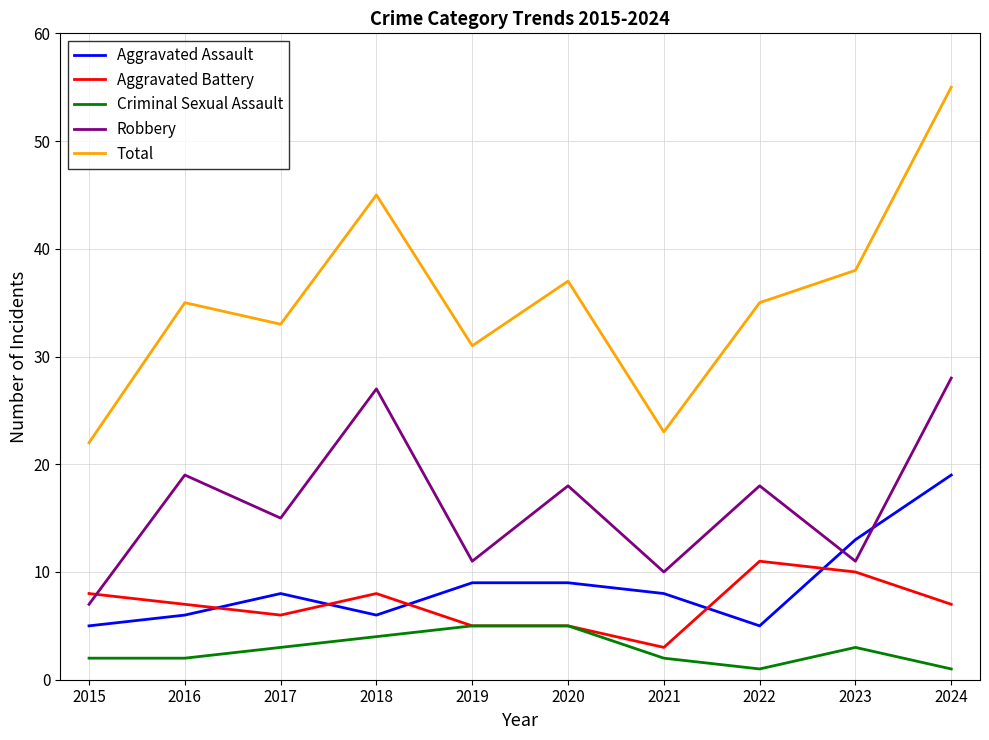

Which series has the widest spread of values?

Total